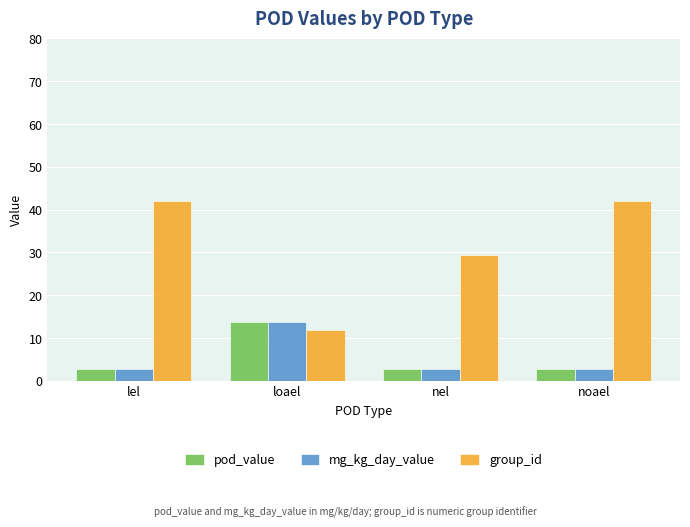

Which series has the largest range (max minus min)?

group_id